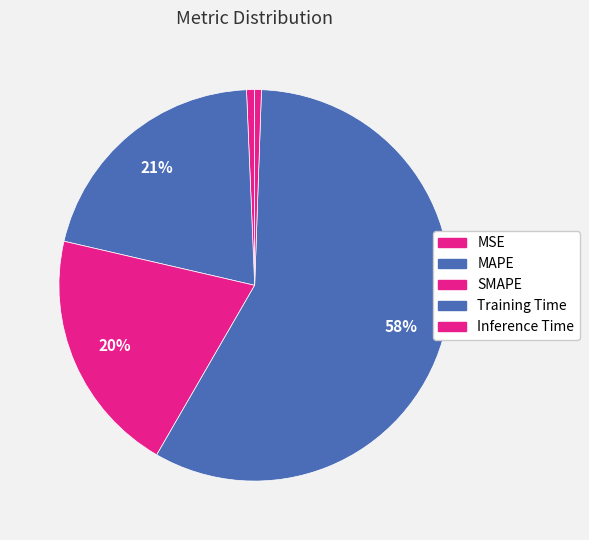

What percentage do Training Time and Inference Time together represent?

58.3%